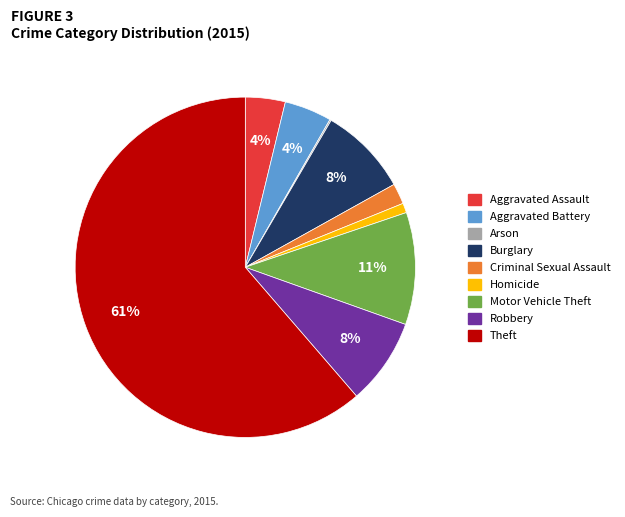

To the nearest percent, what percentage of the pie is Criminal Sexual Assault?

2%